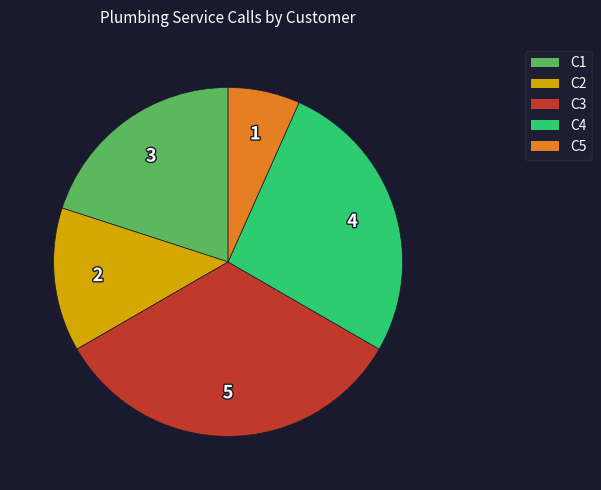

Between C5 and C1, which is larger?

C1